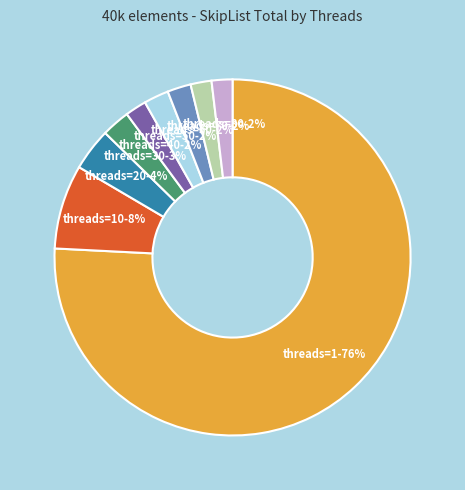

To the nearest percent, what is the average slice percentage?

11%